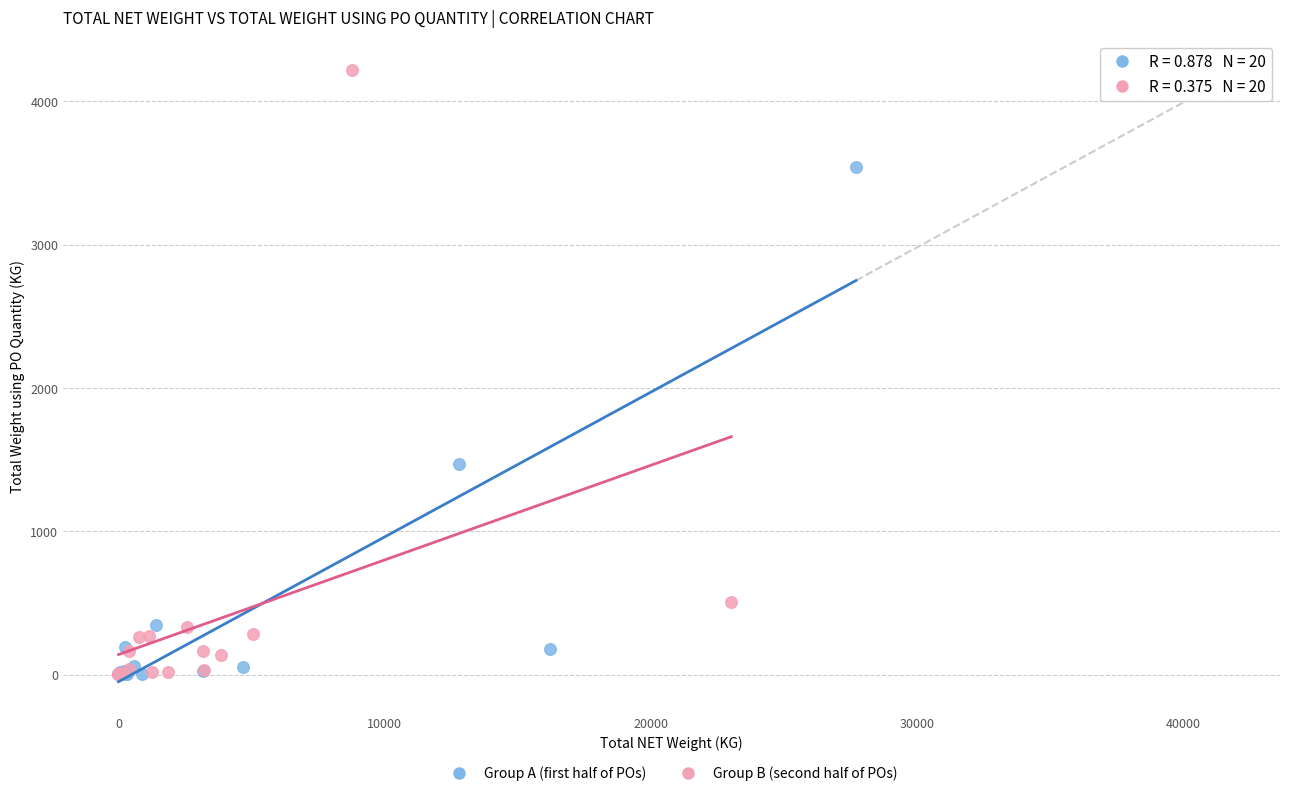

Which series has the largest Y range (max minus min)?

Group B (second half of POs)